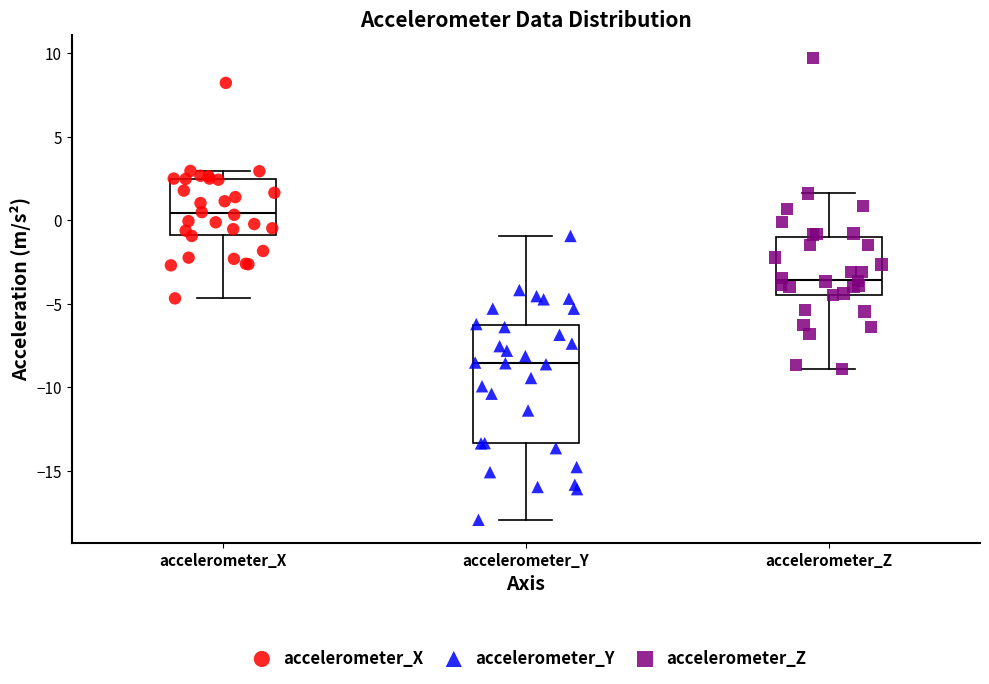

Reading left to right, read every box against the y-axis: the position of its median line, the range the box covers, and the ends of its whiskers. The values are not printed on the chart, so give them approximately, as read against the axis.

accelerometer_X: median 0.5, box -1.0 to 2.5, whiskers -4.5 to 3.0
accelerometer_Y: median -8.5, box -13.5 to -6.5, whiskers -18.0 to -1.0
accelerometer_Z: median -3.5, box -4.5 to -1.0, whiskers -9.0 to 1.5